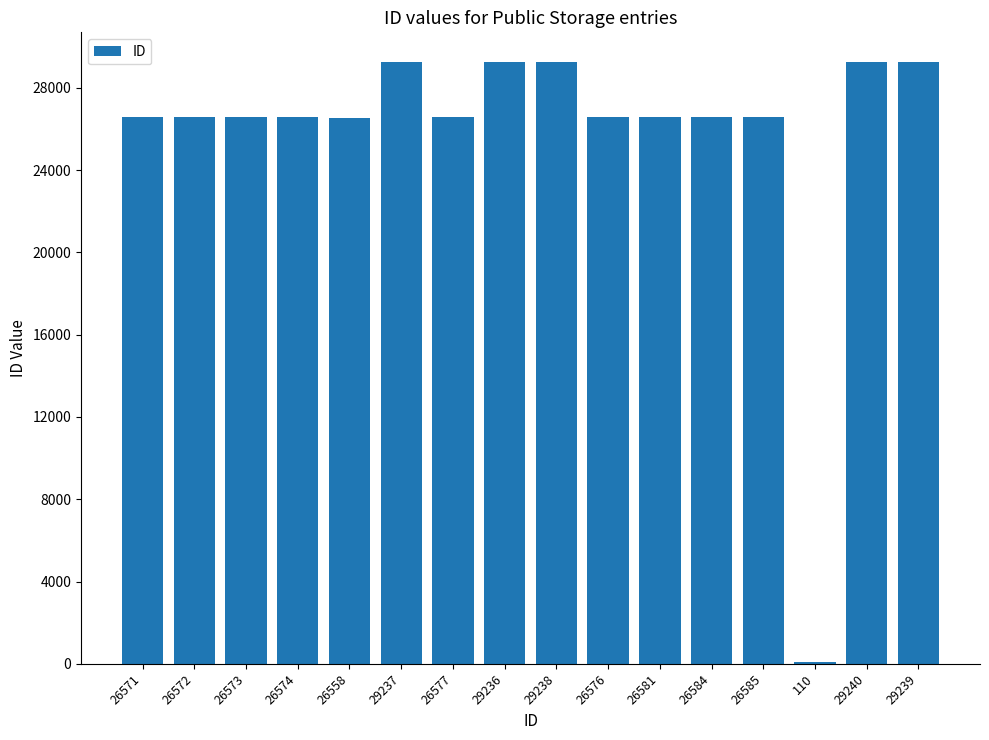

At which label does the data first exceed 26581?

29237